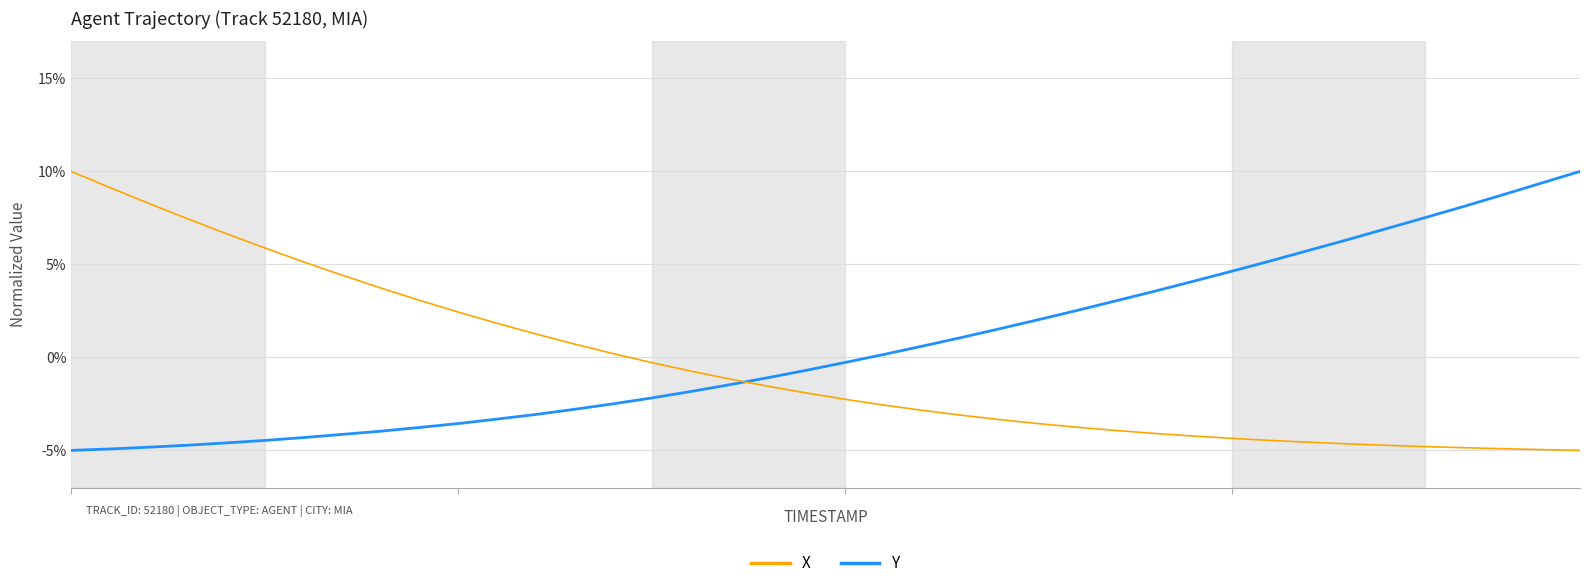

List the series in order of their overall mean, highest first.

Y, X